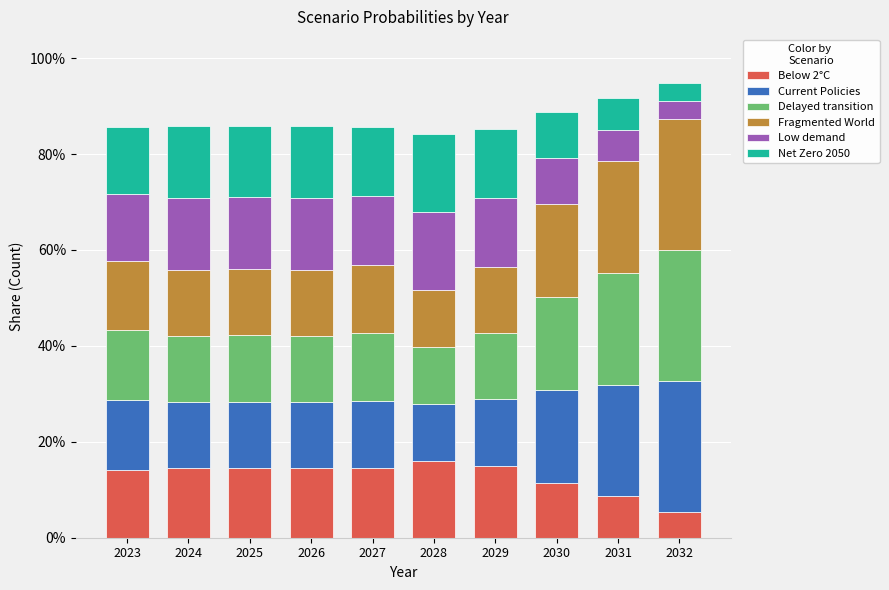

At how many categories does at least one series exceed 0?

10